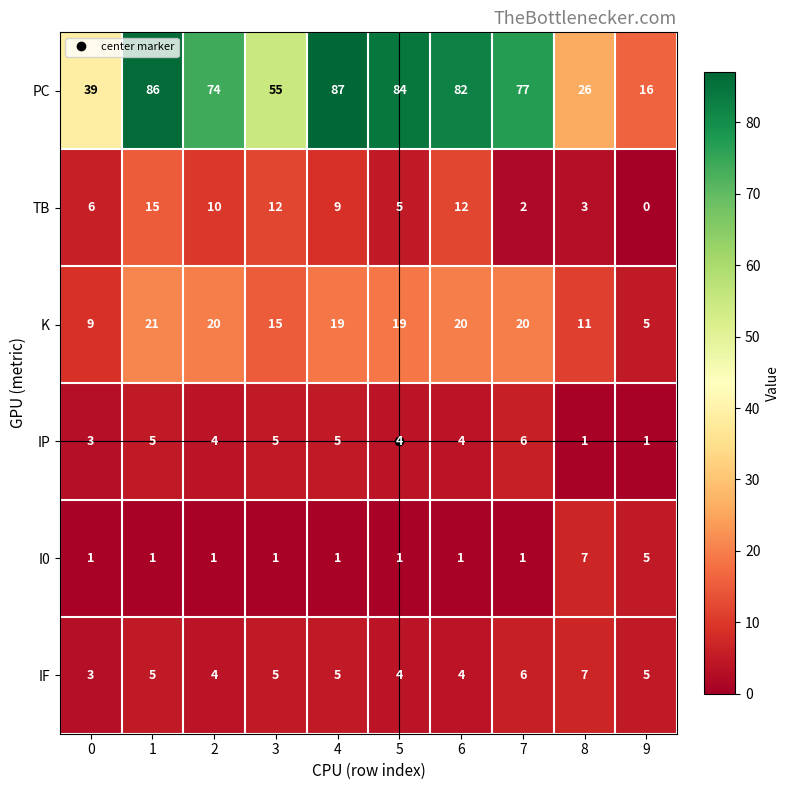

Which series has the largest total across all categories?

PC